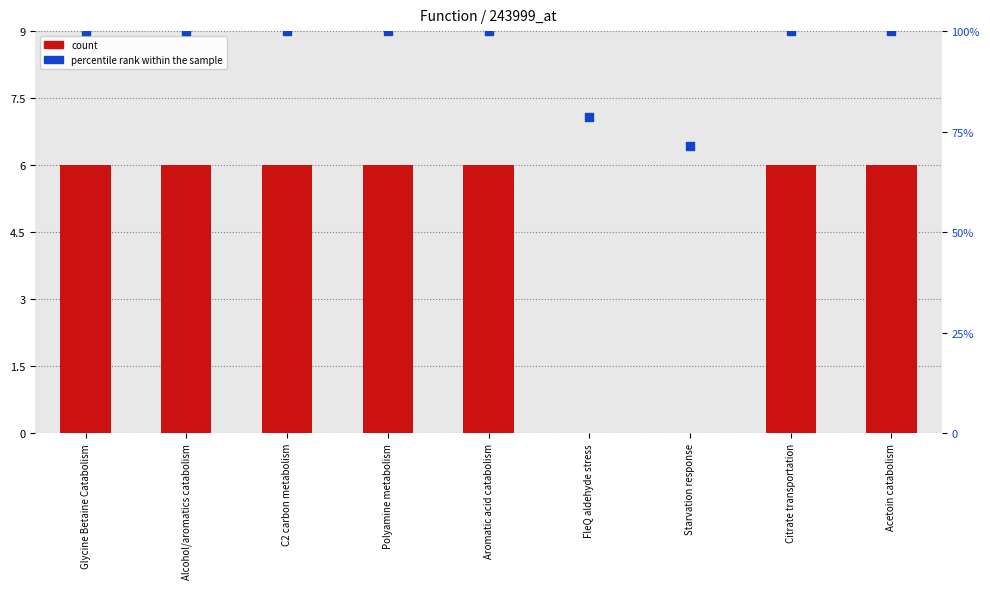

Which series has the largest Y range (max minus min)?

percentile rank within the sample